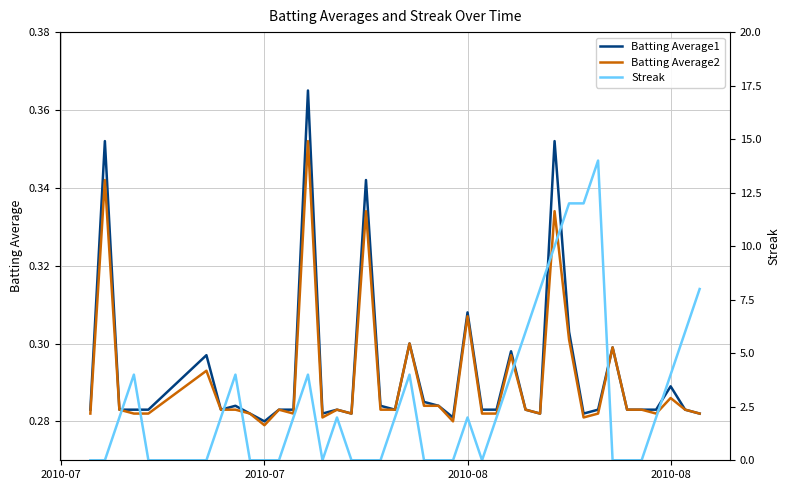

At which label is Batting Average2 closest to 0?

2010-07